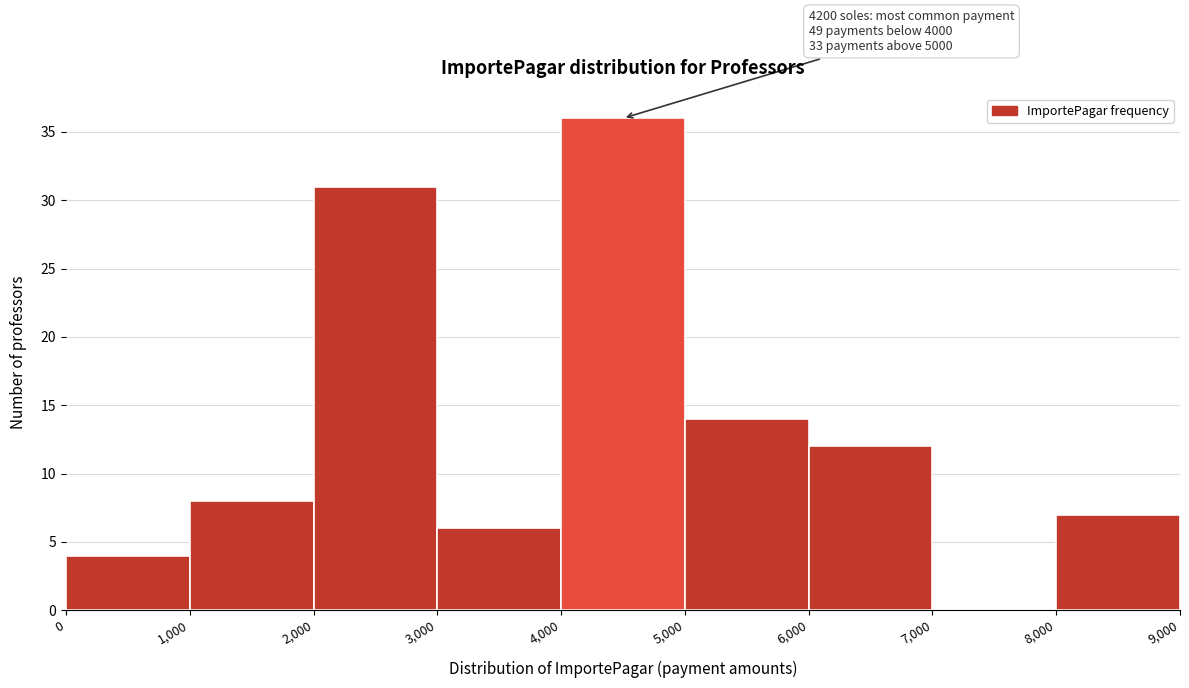

Over which range of the x-axis is the bar tallest?

4,000 to 5,000